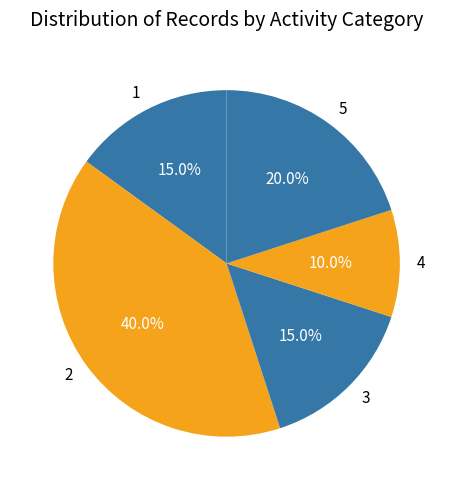

Which category has the smallest portion of the pie?

4